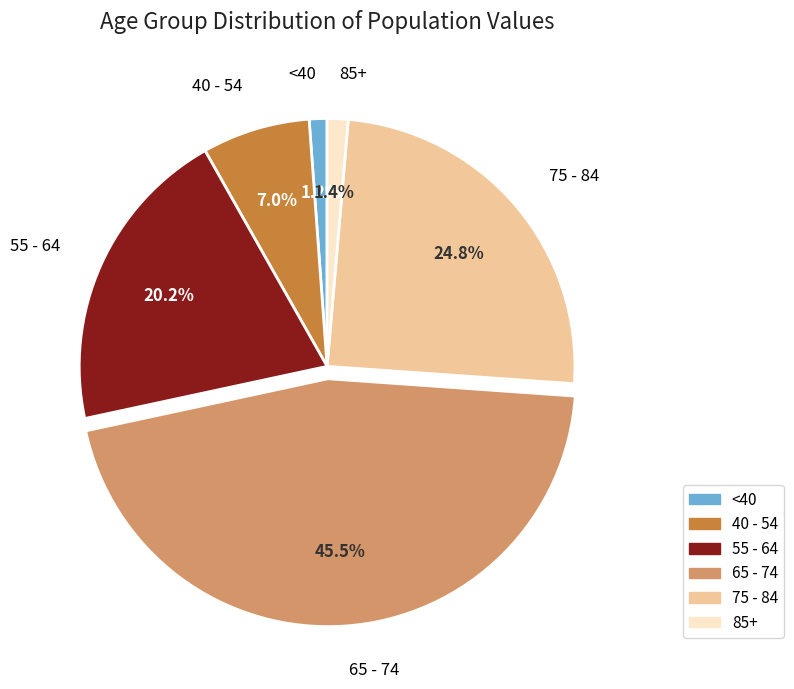

To the nearest percent, what is the difference between the largest and smallest slice percentages?

44%